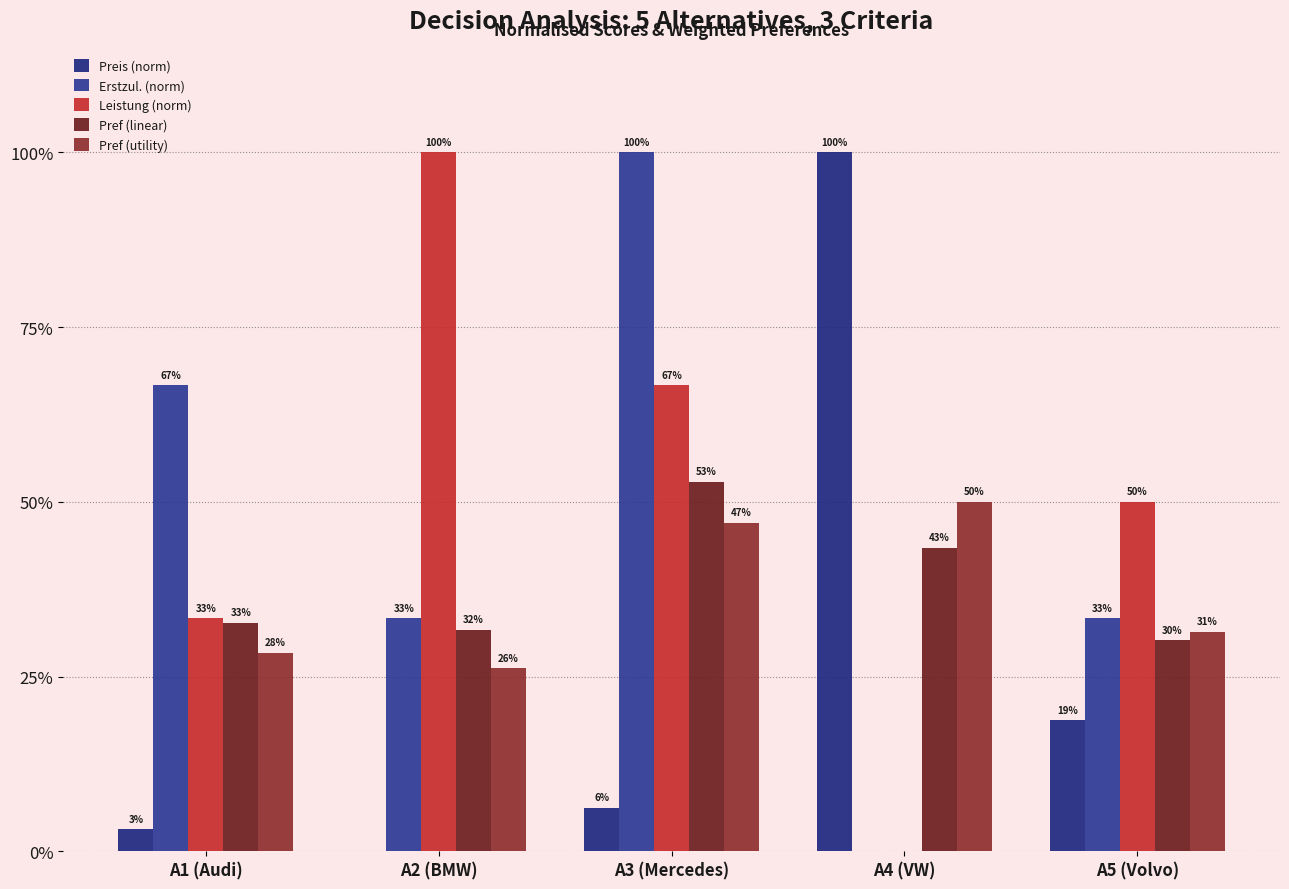

Is the value of Erstzul. (norm) at A2 (BMW) greater than the value of Leistung (norm) at A1 (Audi)?

No